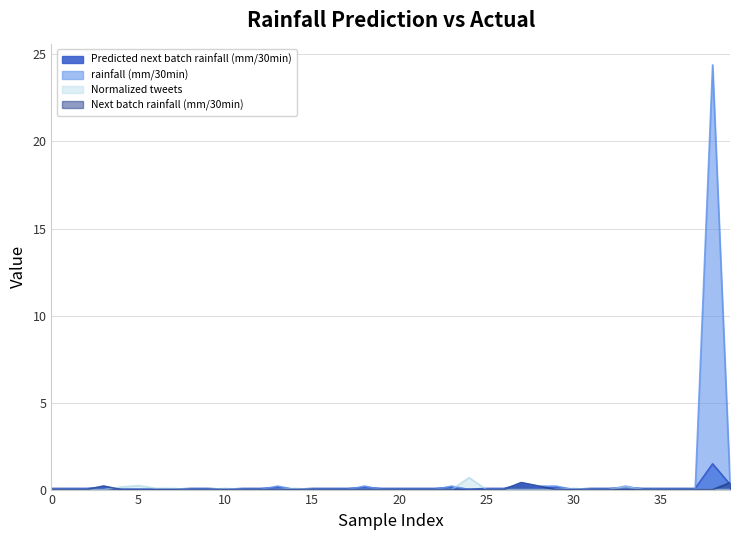

Does the chart display data point markers on the line(s)?

No